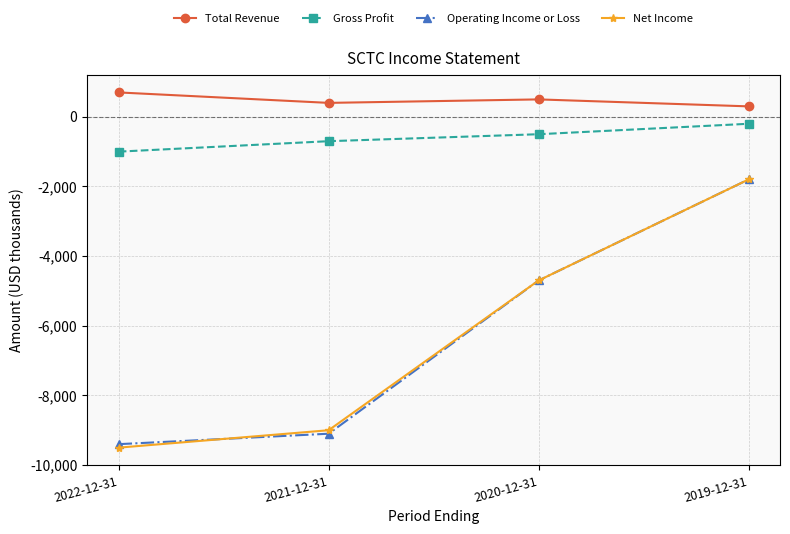

True or false: Total Revenue and Net Income intersect in this chart.

False